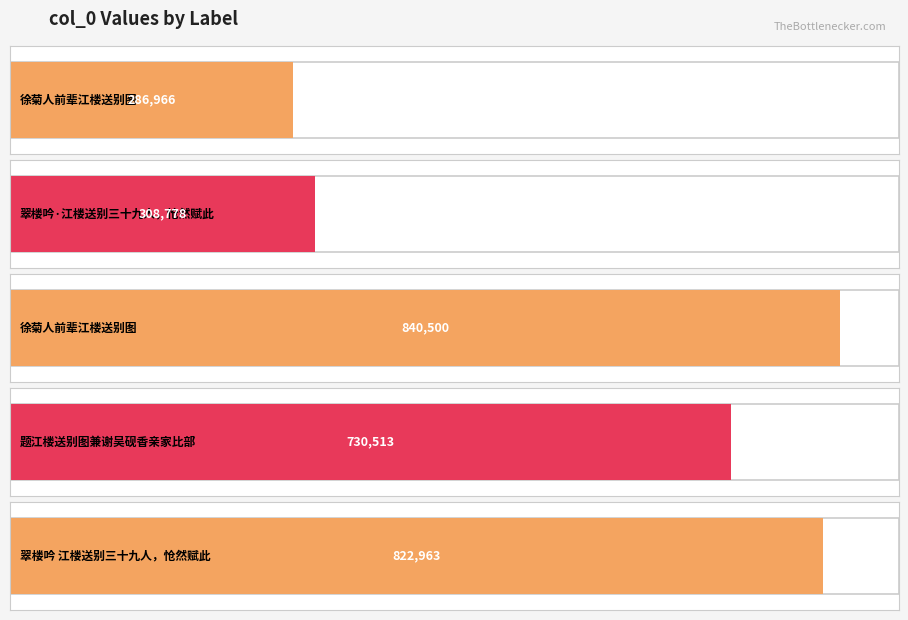

Reading left to right, extract all data points from this chart.

徐菊人前辈江楼送别图=286966	翠楼吟·江楼送别三十九人，怆然赋此=308778	徐菊人前辈江楼送别图=840500	题江楼送别图兼谢吴砚香亲家比部=730513	翠楼吟 江楼送别三十九人，怆然赋此=822963